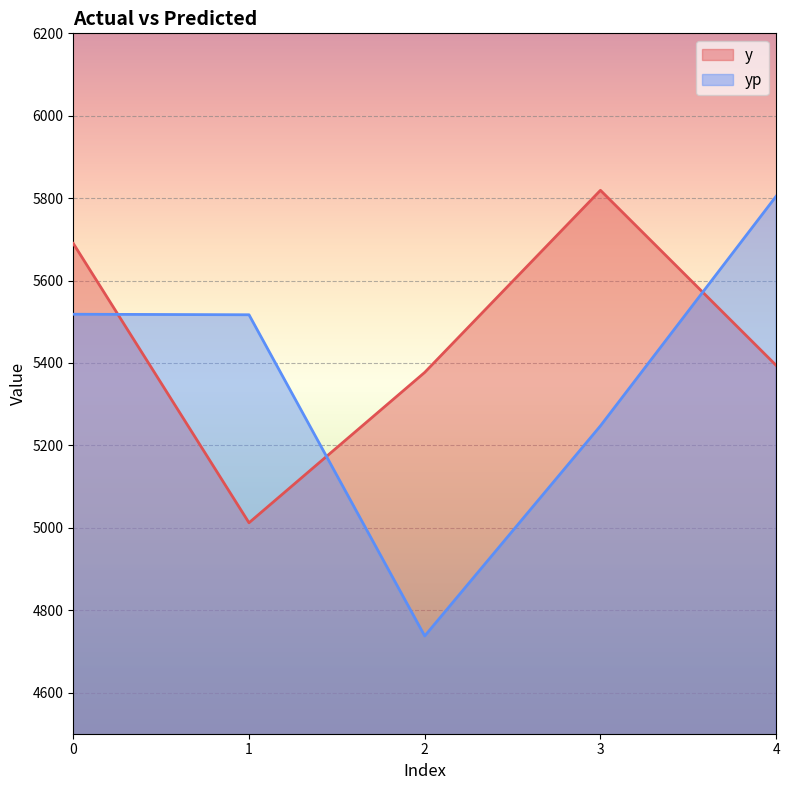

True or false: y and yp intersect in this chart.

True